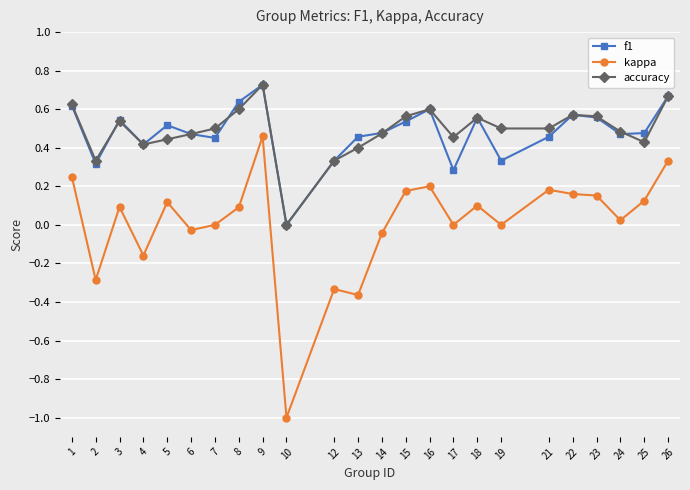

Where is the first local maximum for accuracy?

3